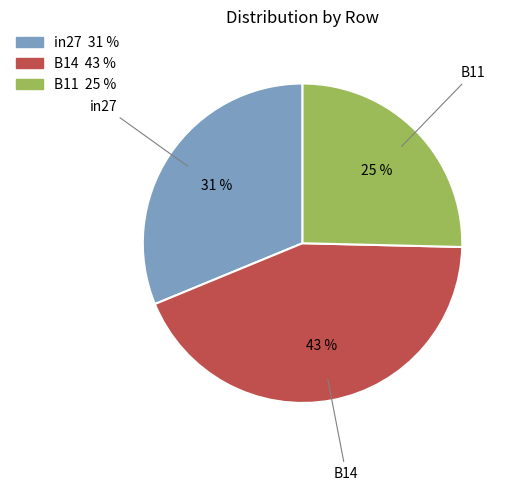

Count the number of slices in the pie.

3